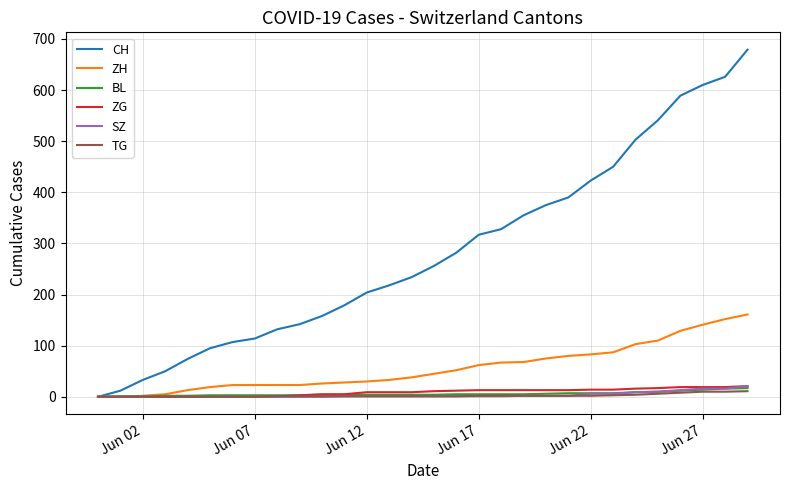

Which series has the largest total across all categories?

CH